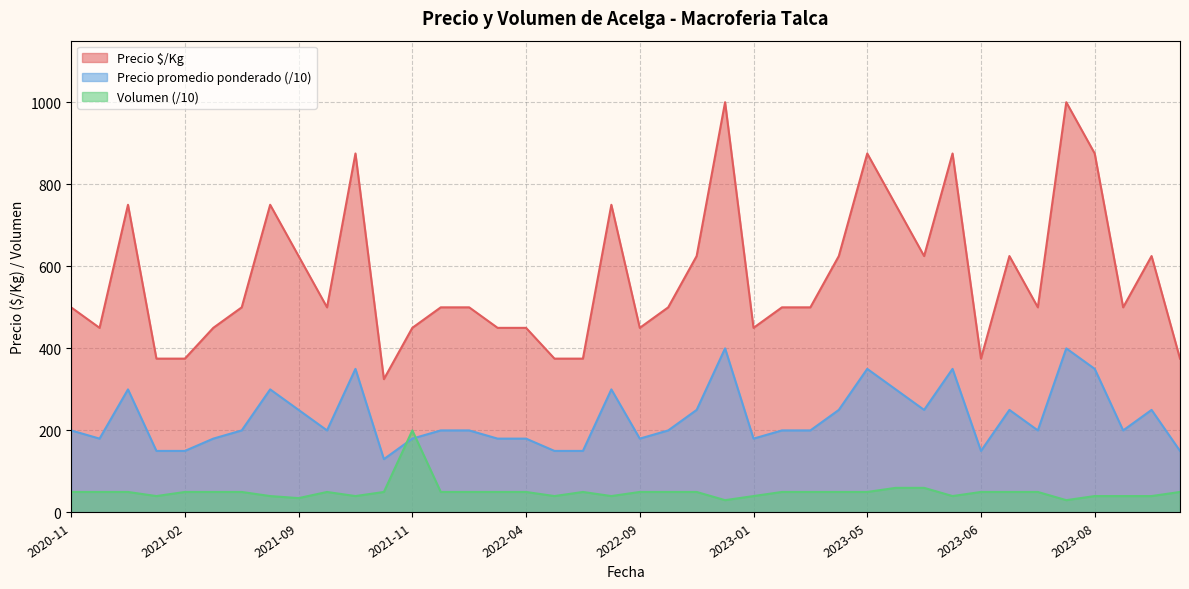

The Precio $/Kg series shows 1357 at 2023-01. True or false?

False